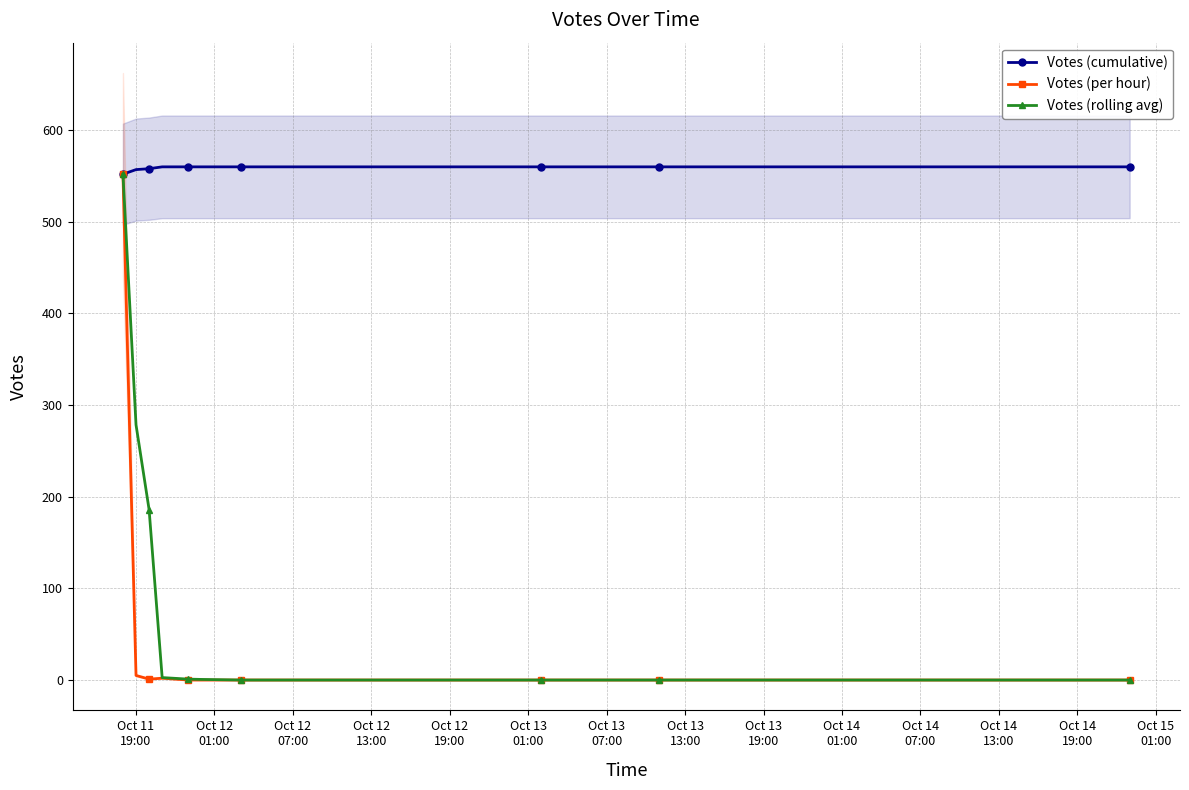

The Votes (rolling avg) series shows -199.9 at Oct 13
19:00. True or false?

False